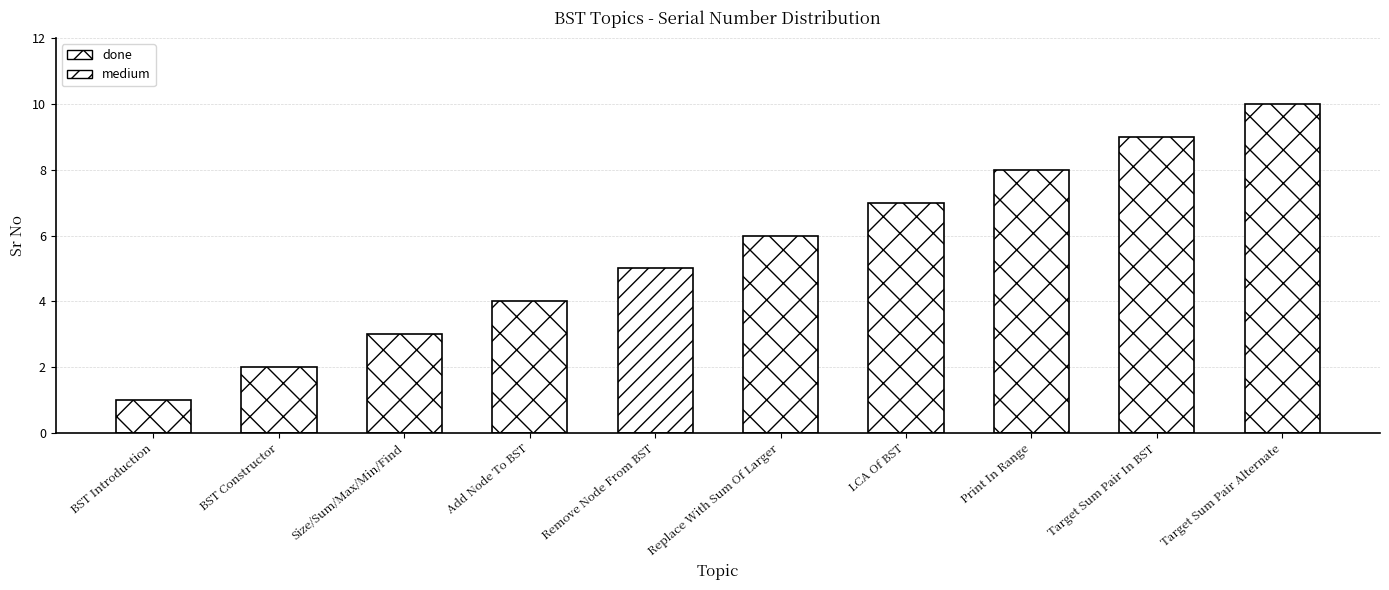

Does the chart contain any negative values?

No